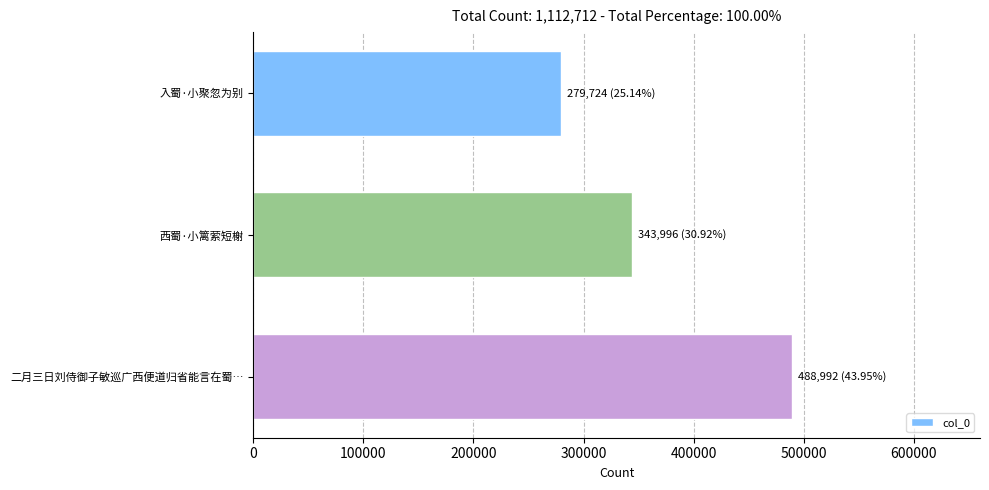

Are the bars horizontal?

Yes